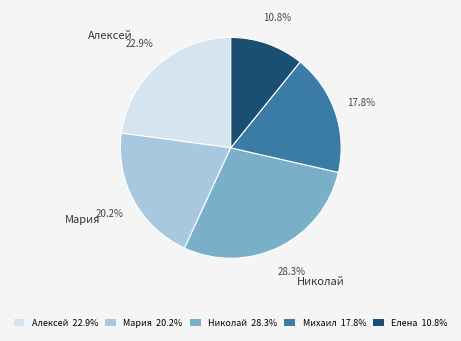

Which has a higher value, Николай or Алексей?

Николай